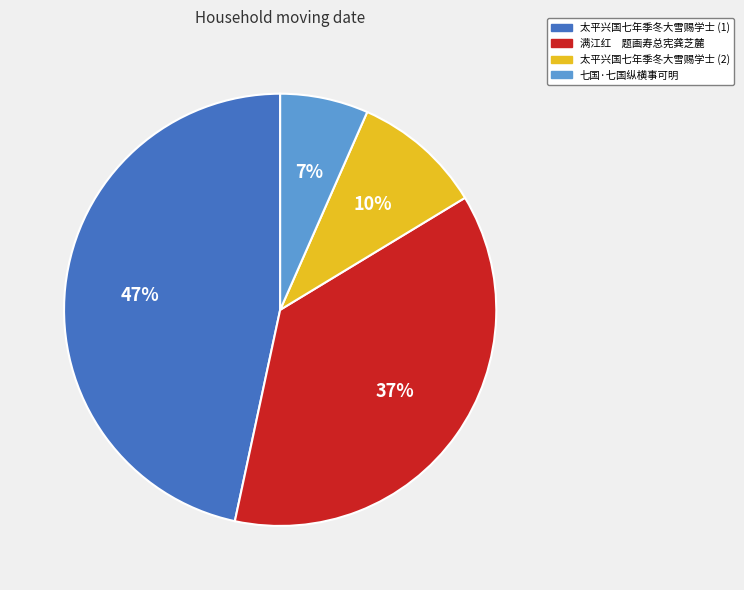

To the nearest percent, what is the average slice percentage?

25%